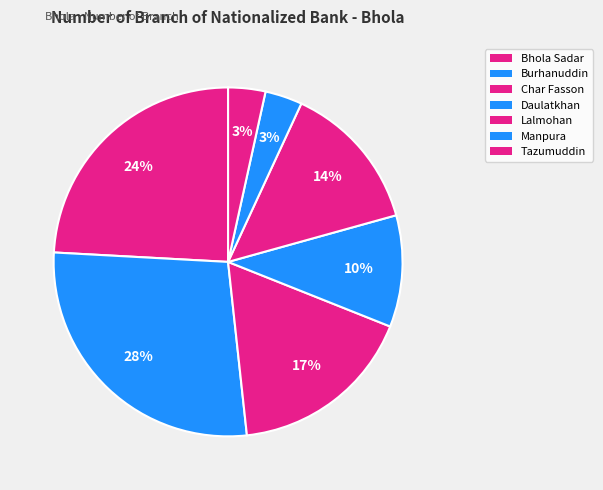

How many slices are in this pie chart?

7